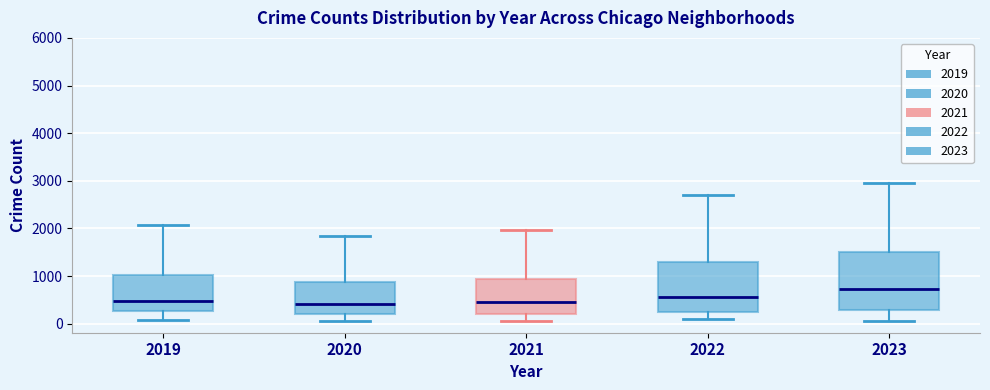

Reading left to right, read every box against the y-axis: the position of its median line, the range the box covers, and the ends of its whiskers. The values are not printed on the chart, so give them approximately, as read against the axis.

2019: median 500, box 300 to 1000, whiskers 100 to 2100
2020: median 400, box 200 to 900, whiskers 100 to 1800
2021: median 500, box 200 to 900, whiskers 100 to 2000
2022: median 600, box 300 to 1300, whiskers 100 to 2700
2023: median 700, box 300 to 1500, whiskers 100 to 3000